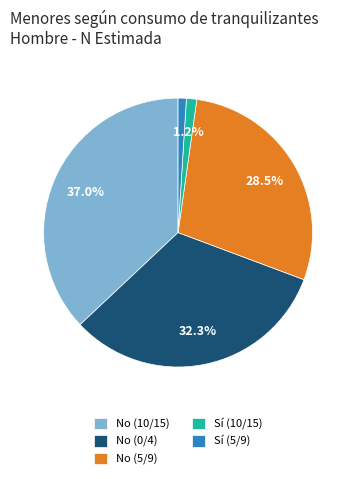

Does No (10/15) account for over 50% of the chart?

No